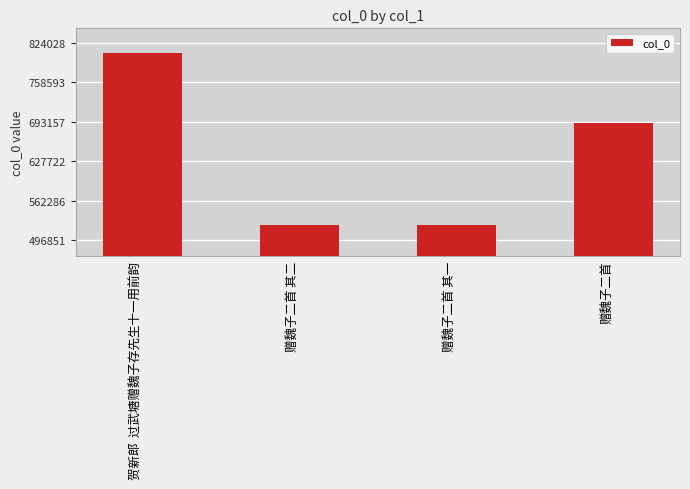

Where is the data nearest to the value 665436?

赠魏子二首